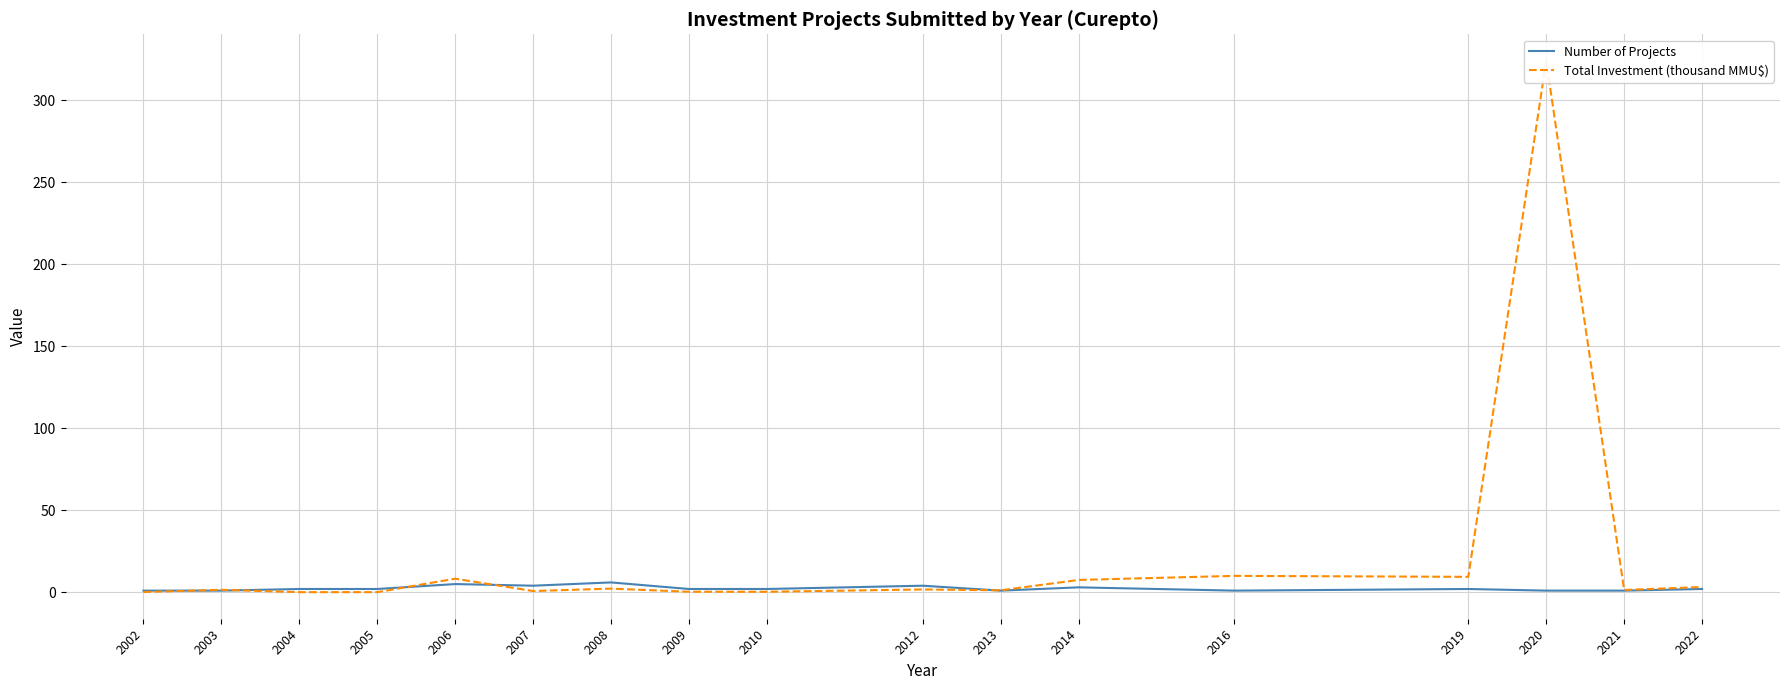

What is the value of the Number of Projects point at the 9th from the left?

2.0